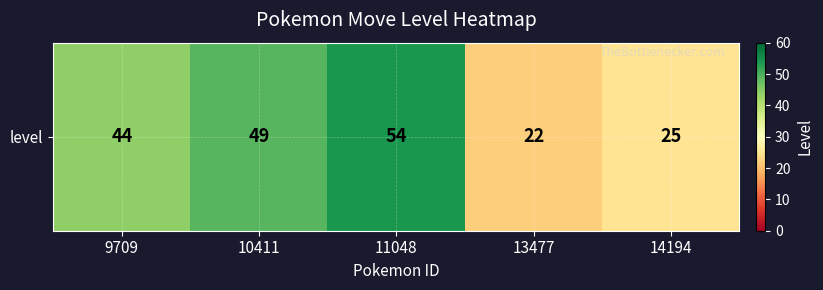

Reading right to left, what are all the values shown in this chart?

25	22	54	49	44